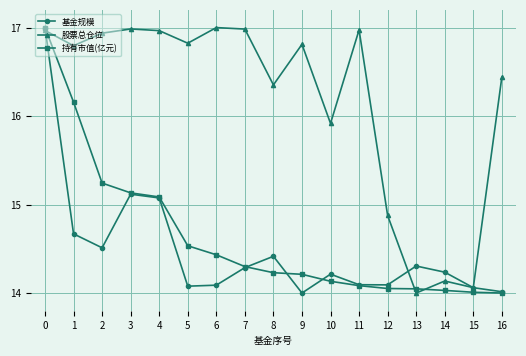

What is the average value of the 持有市值(亿元) series?

14.6